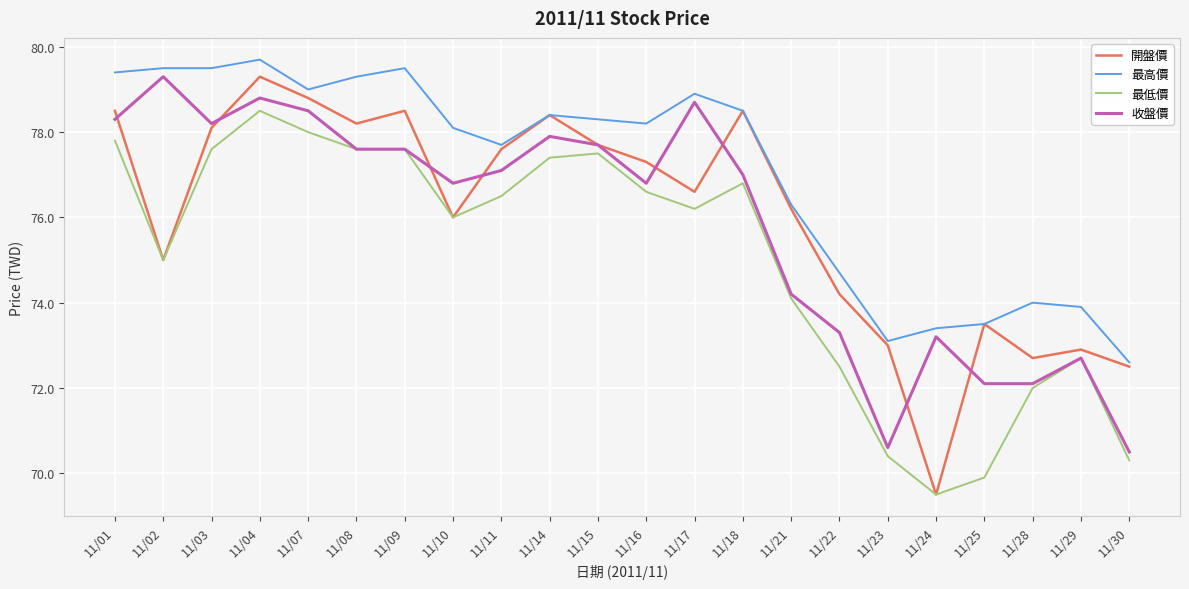

Between 11/07 and 11/18, which series saw the biggest shift?

收盤價